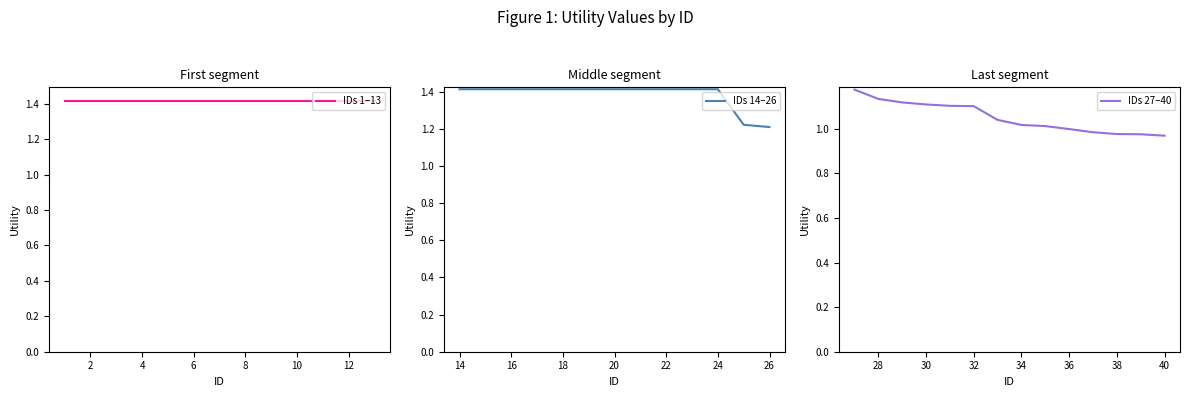

True or false: there are more than 2 points higher than both neighbors.

False